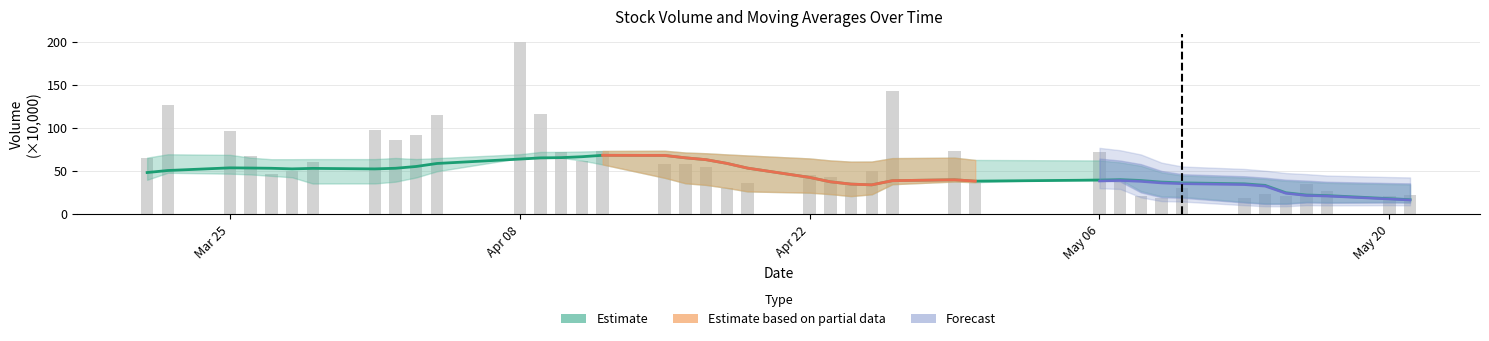

List the series in order of their peak value, highest first.

volume, v_ma10